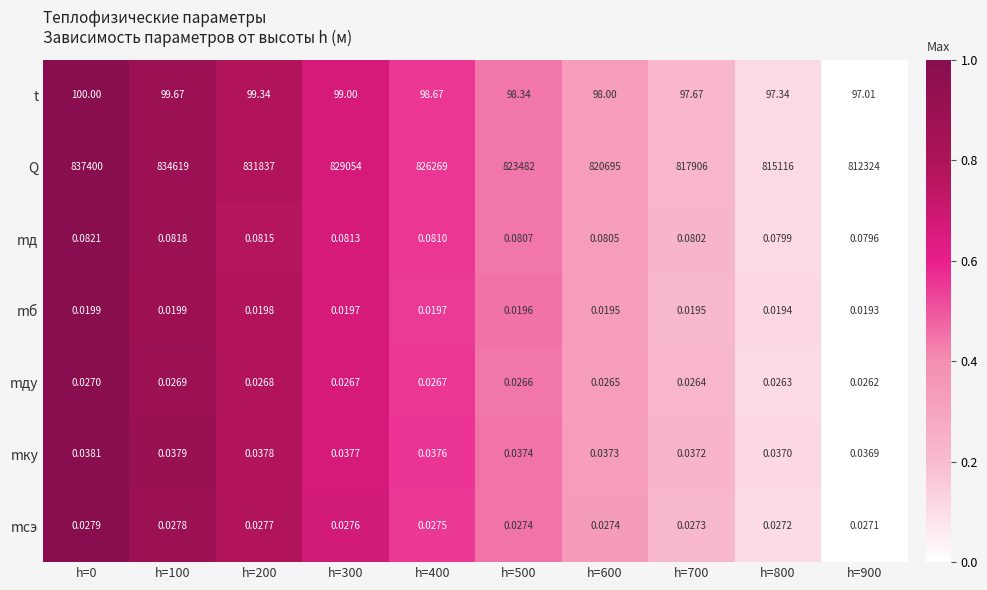

Which series has the largest total across all categories?

Q